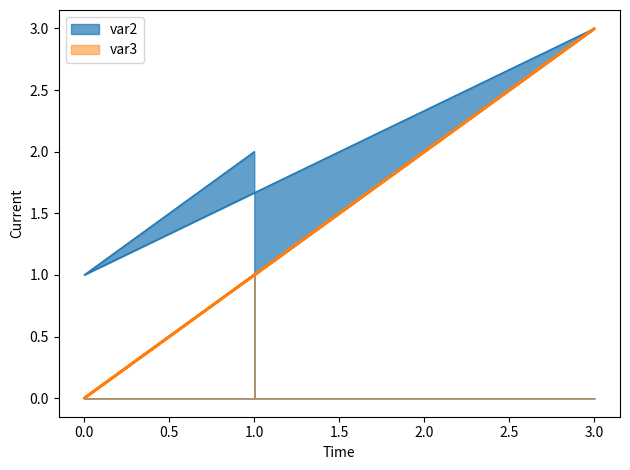

At 0, list the series in order from largest to smallest.

var2, var3